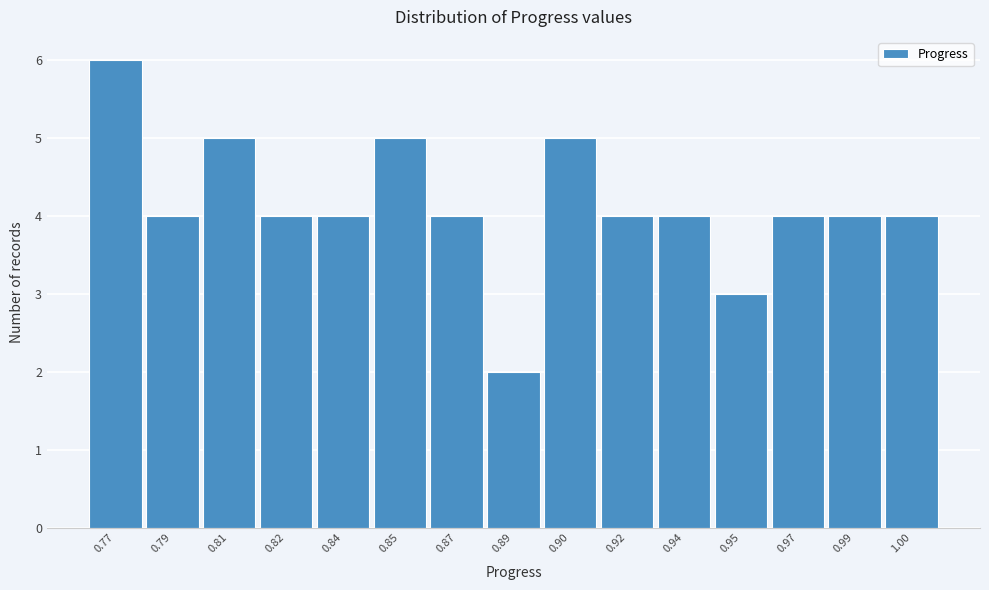

Reading left to right, extract all data points from this chart.

0.77=6	0.79=4	0.81=5	0.82=4	0.84=4	0.85=5	0.87=4	0.89=2	0.90=5	0.92=4	0.94=4	0.95=3	0.97=4	0.99=4	1.00=4